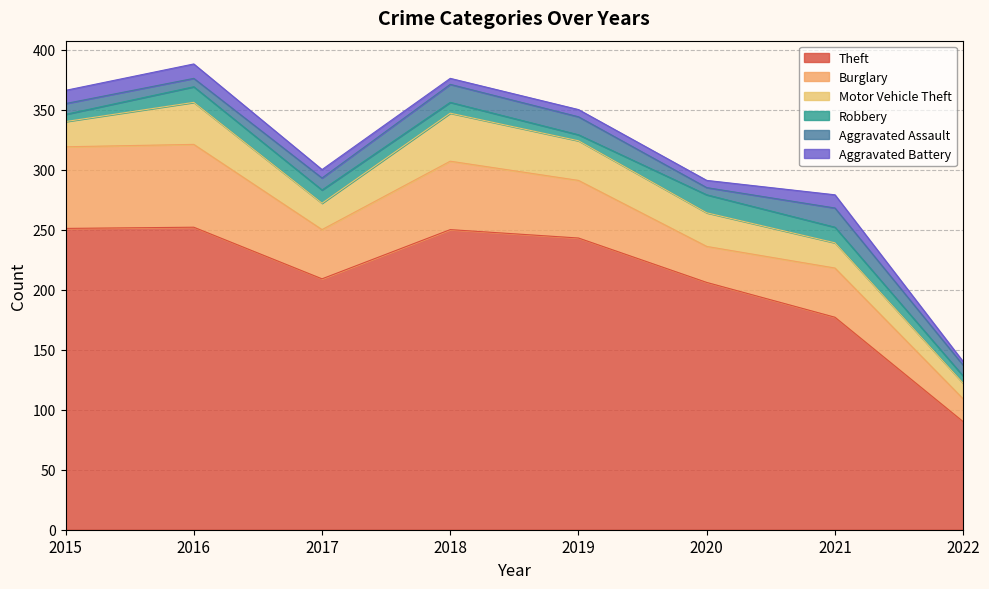

Reading left to right, what are all the values shown in this chart?

Theft: 251	252	209	250	243	206	177	90
Burglary: 68	69	41	57	48	30	41	19
Motor Vehicle Theft: 21	35	22	40	33	28	21	13
Robbery: 6	13	11	9	5	15	13	6
Aggravated Assault: 9	7	10	15	15	6	16	9
Aggravated Battery: 11	12	7	5	6	6	11	3